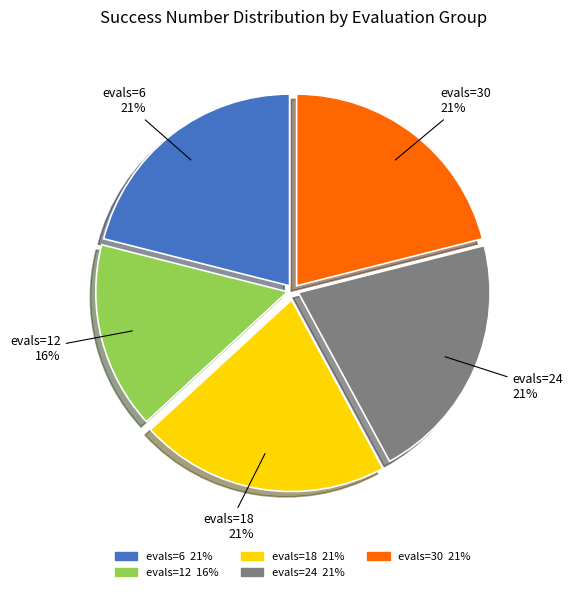

Approximately how many times larger is the value at evals=30 compared to evals=6?

1.0